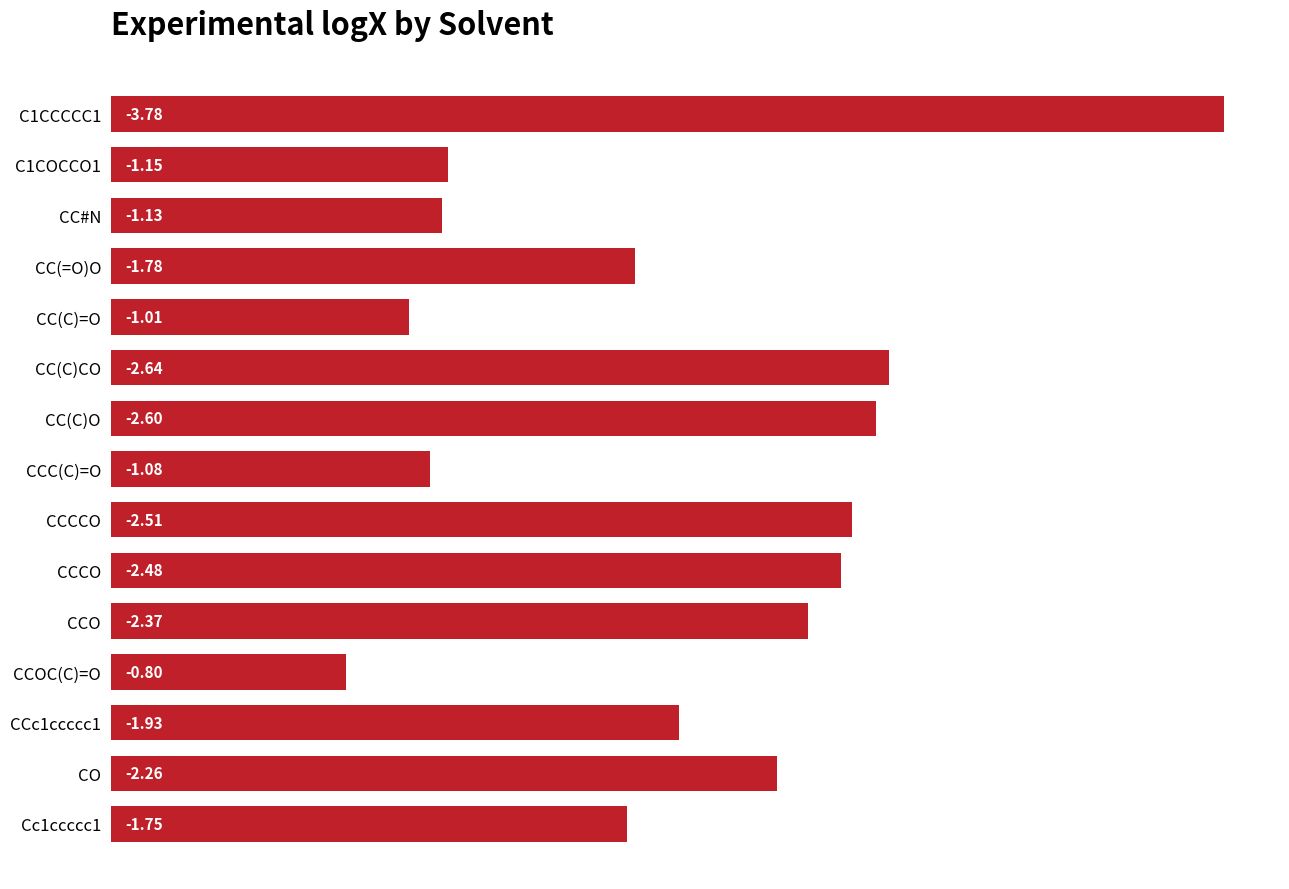

Does the chart contain any negative values?

No